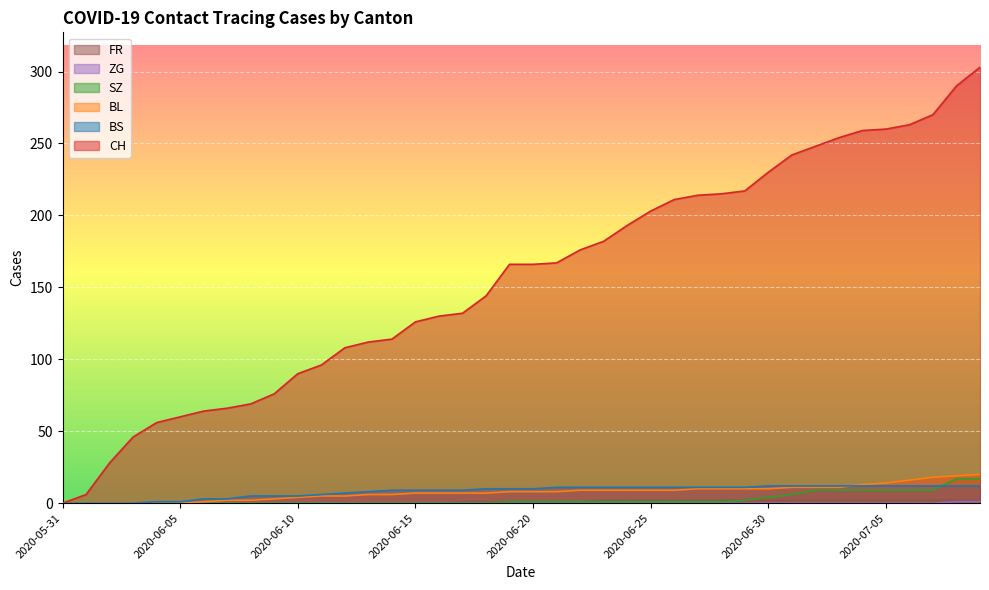

At 2020-06-03, list the series in order from largest to smallest.

CH, BL, BS, SZ, ZG, FR